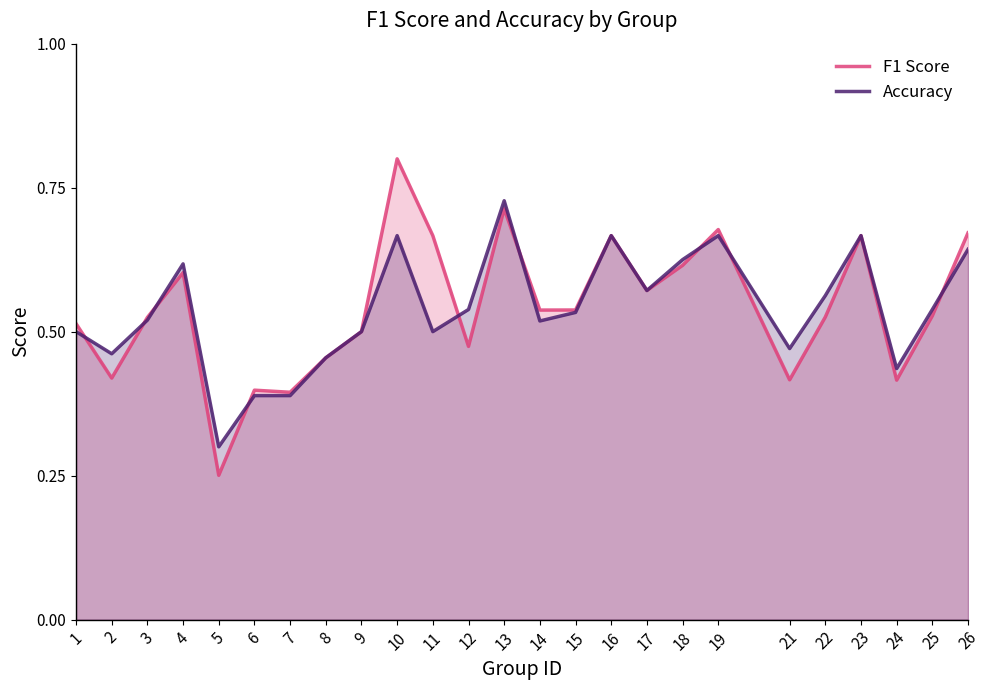

What is the sum of all Accuracy values?

13.5